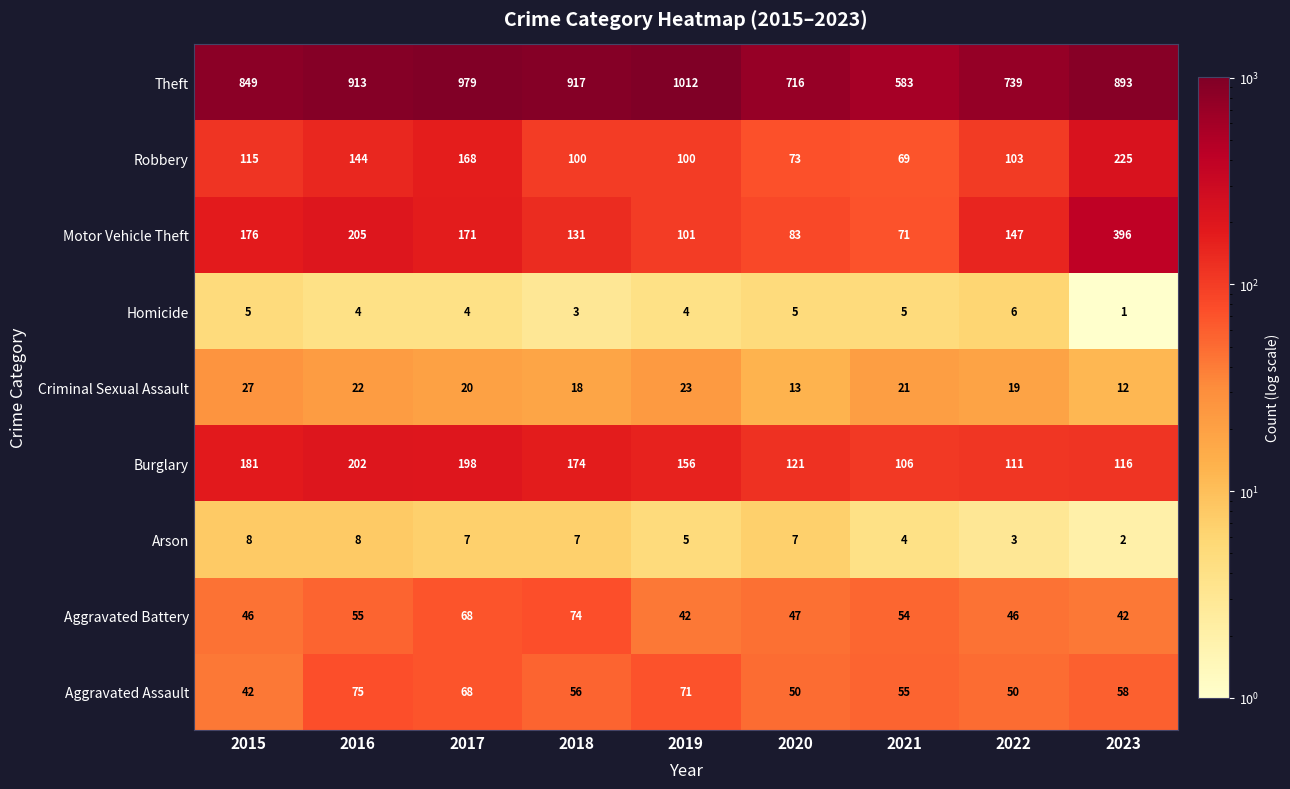

Is it true that Burglary equals 174 at 2018?

True